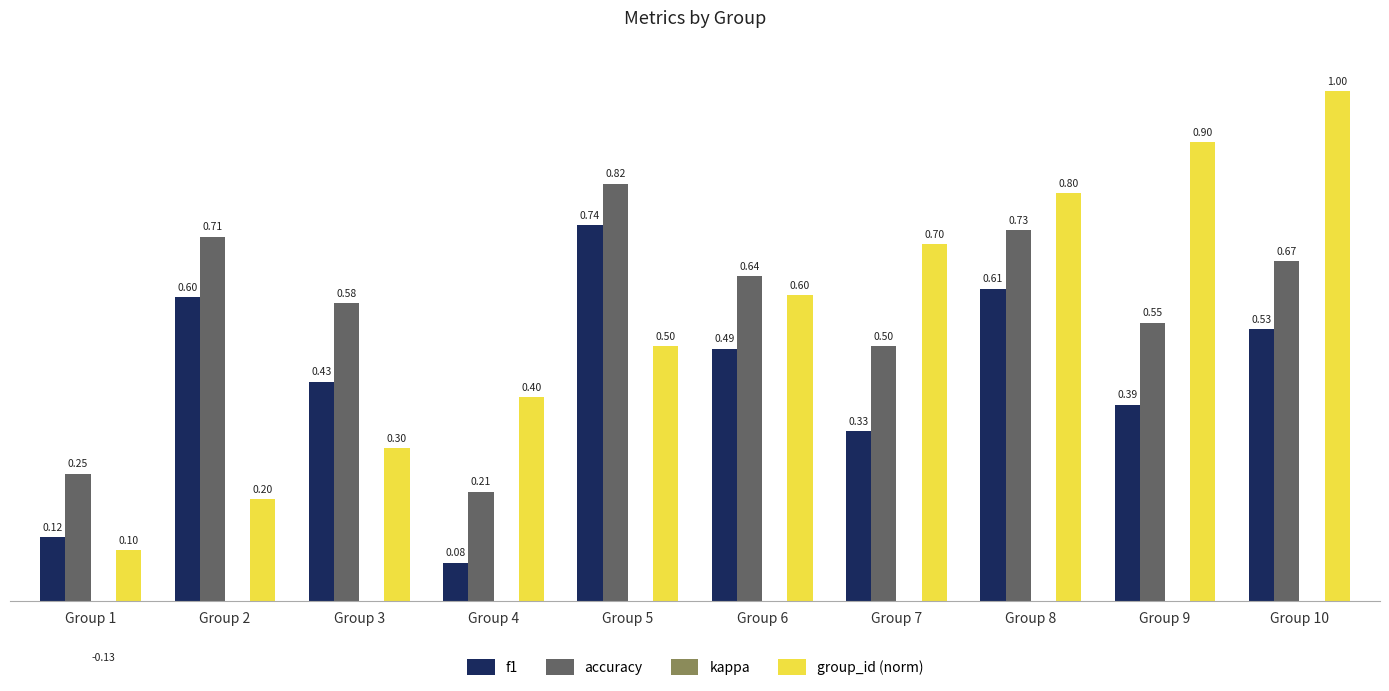

Which category has the lowest value in the kappa series?

Group 1